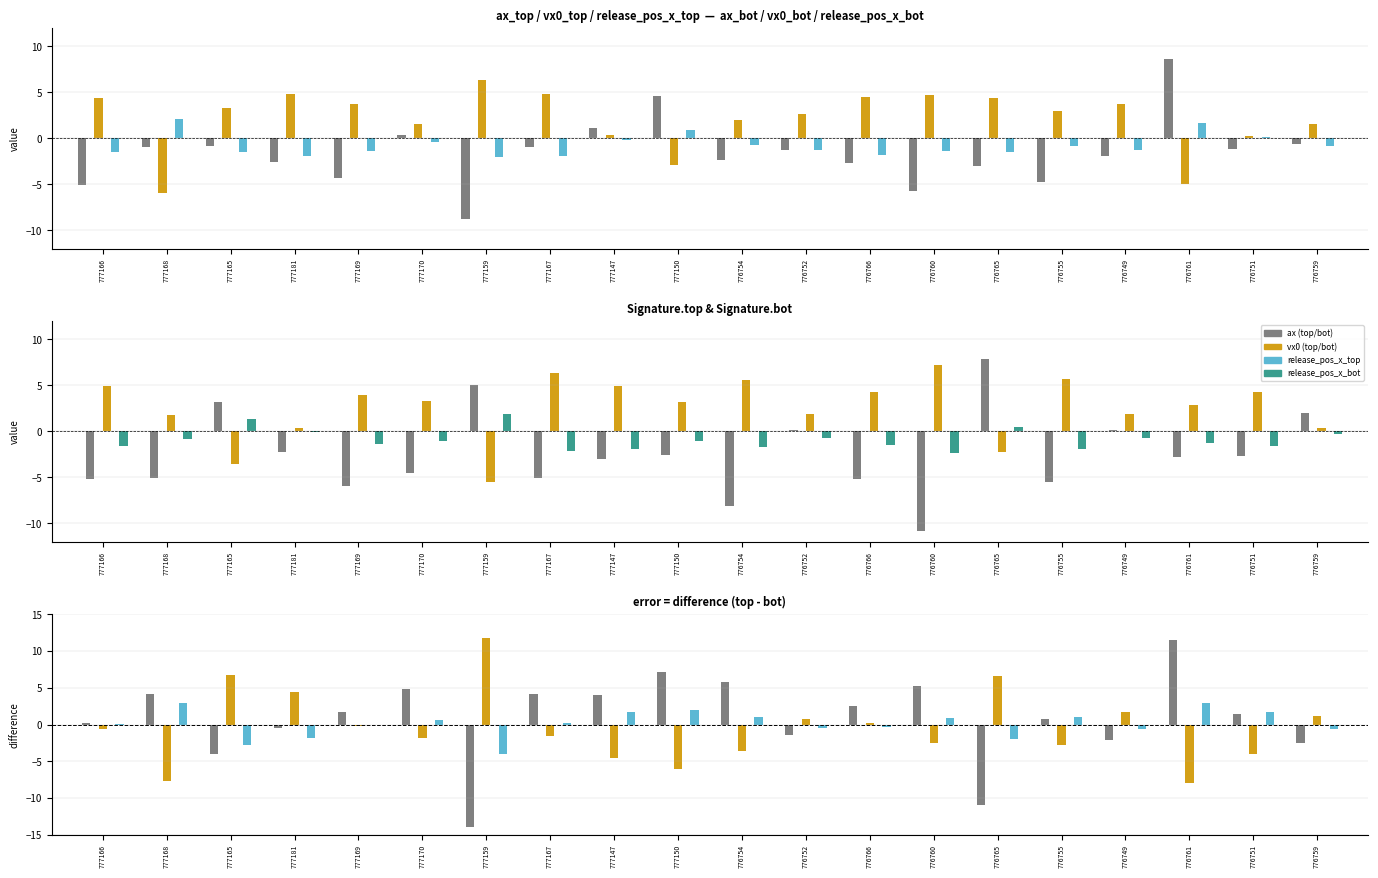

Between 777150 and 777166, which is larger?

777150